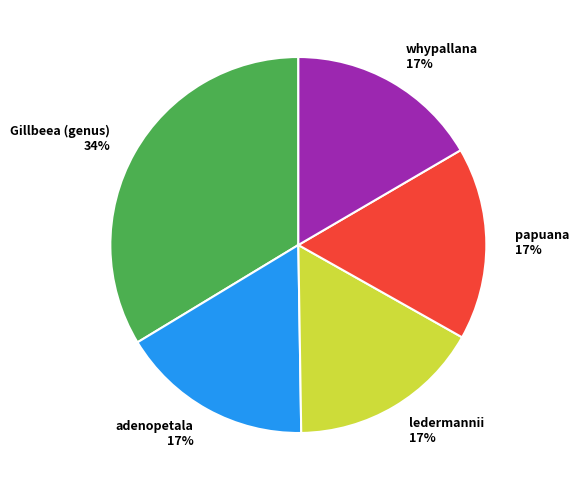

Combined, do whypallana and ledermannii account for over 50%?

No